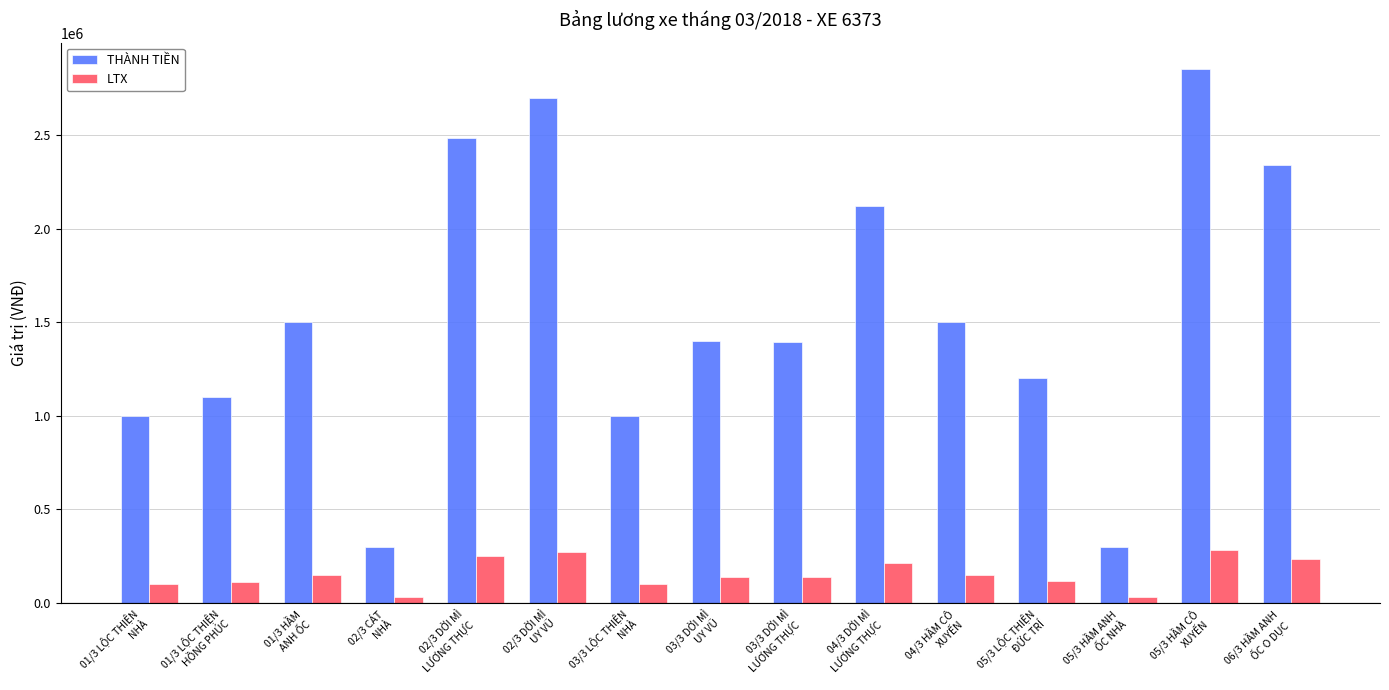

What is the sum of the THÀNH TIỀN values at 03/3 DỜI MÌ
UY VŨ and 05/3 HẦM ANH
ỐC NHÀ?

1700000